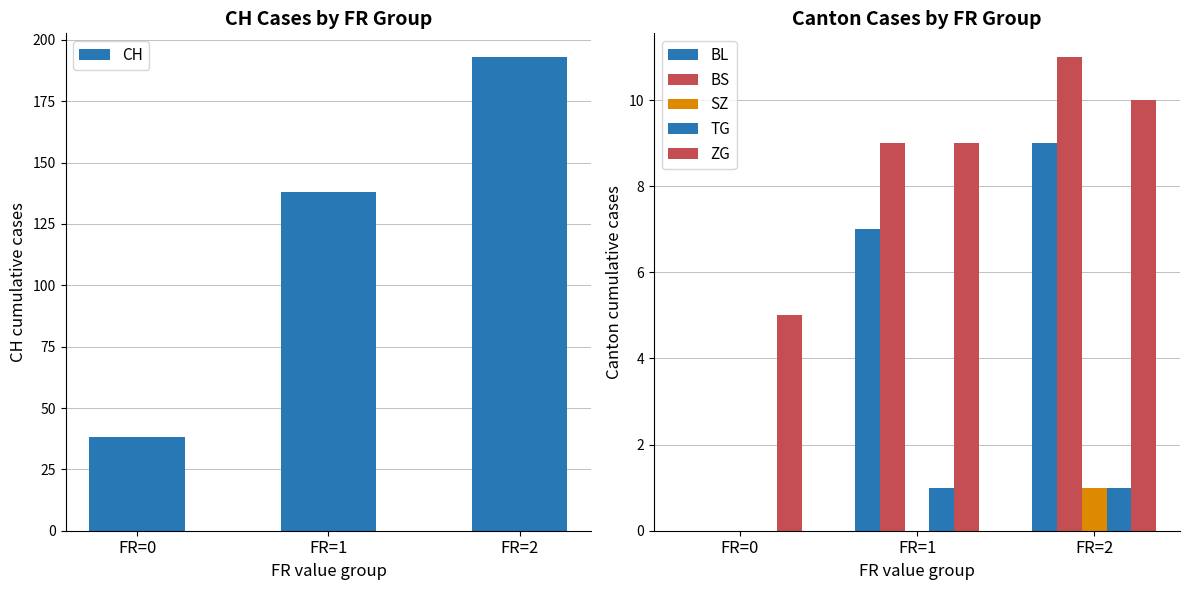

Reading left to right, list all the values displayed in this chart.

CH: 38	138	193
BL: 0	7	9
BS: 0	9	11
SZ: 0	0	1
TG: 0	1	1
ZG: 5	9	10